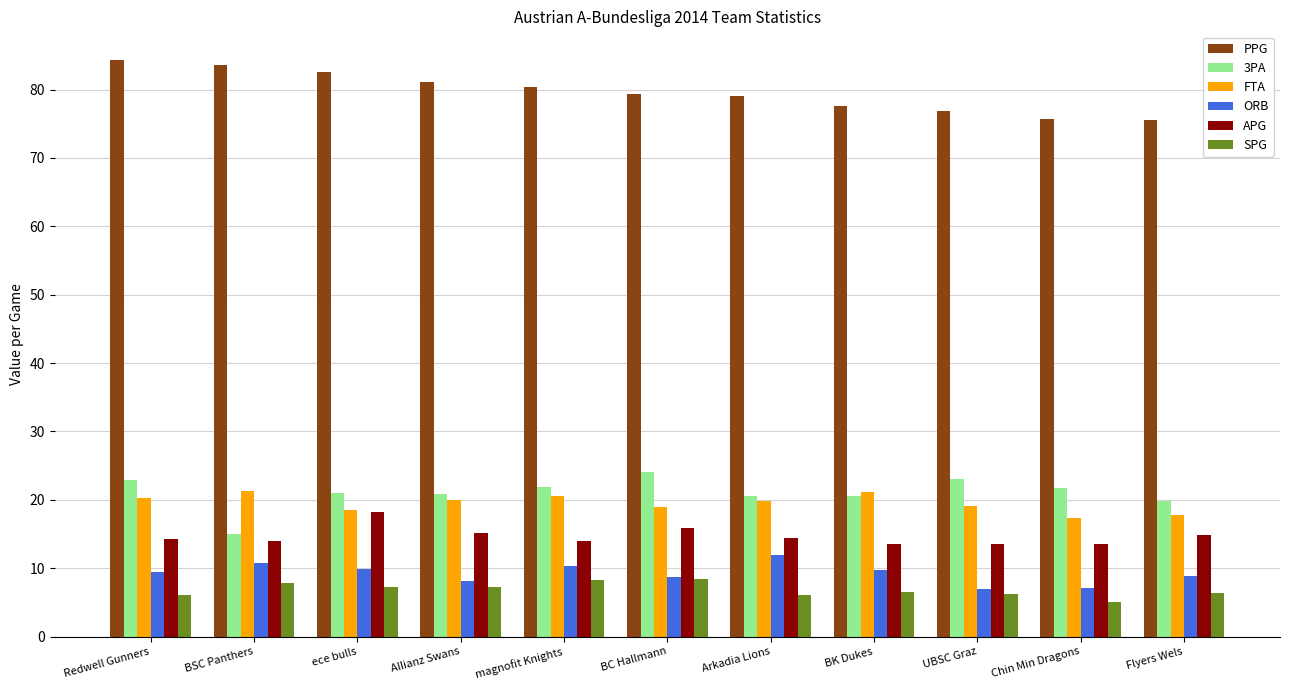

Is it true that ORB equals 7.0 at UBSC Graz?

True